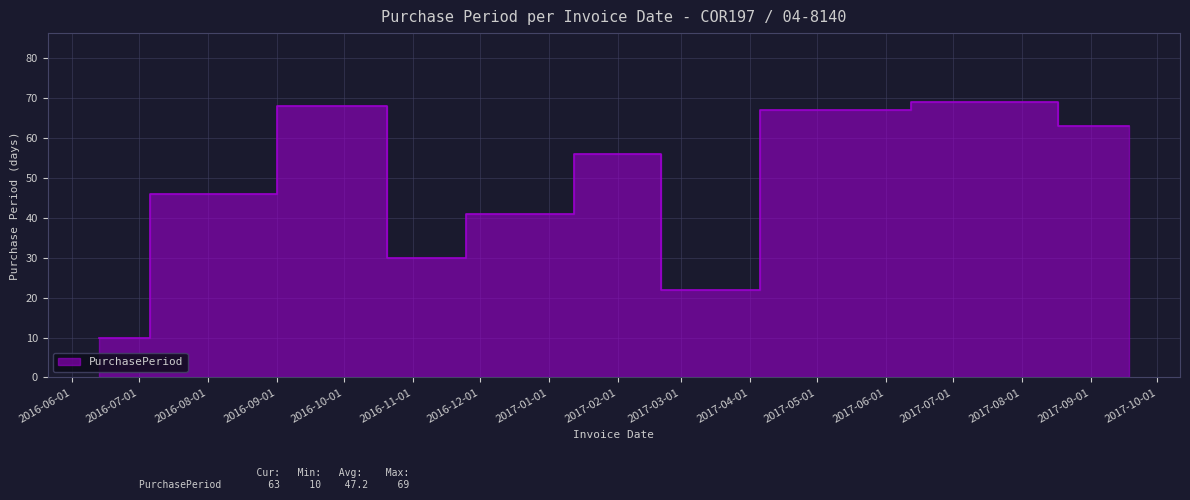

How many data points are less than 56?

5